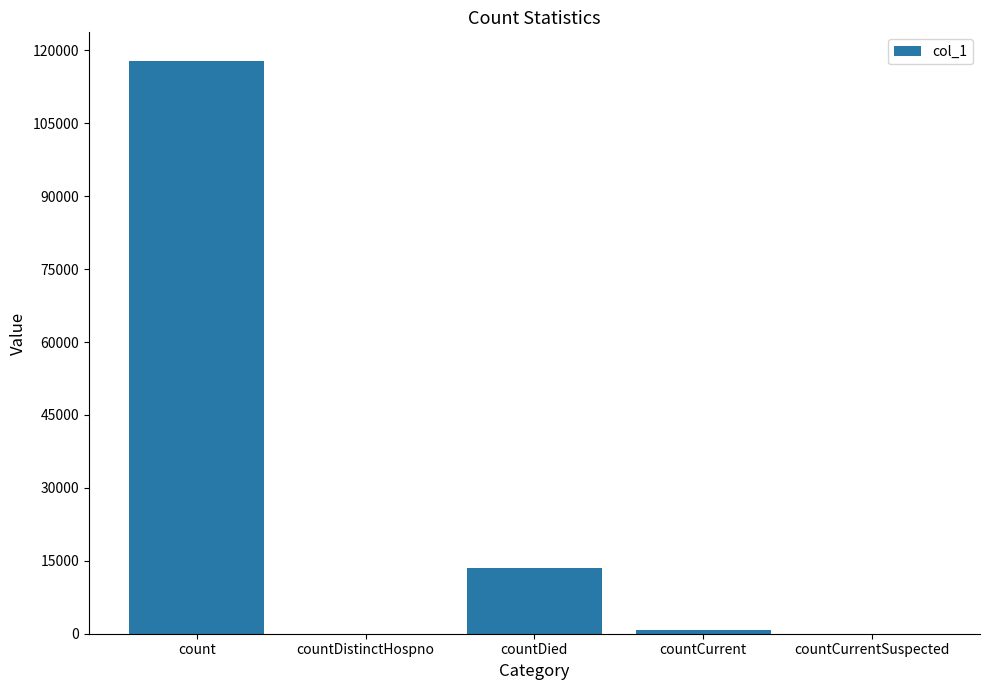

What is the change in value from count to countDied?

-104238